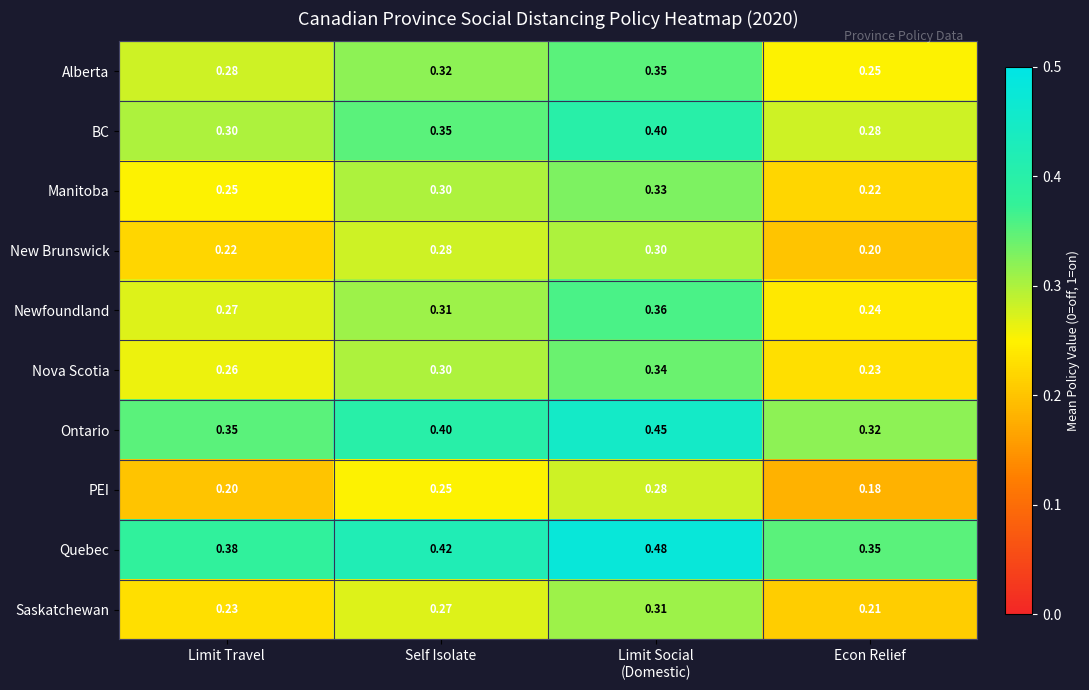

Rank the series by their maximum value, from highest to lowest.

Quebec, Ontario, BC, Newfoundland, Alberta, Nova Scotia, Manitoba, Saskatchewan, New Brunswick, PEI